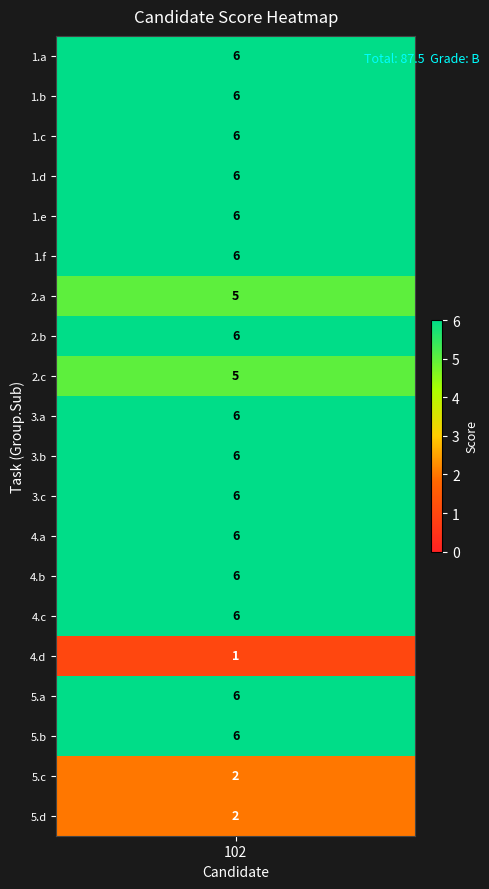

True or false: the data shows 3 at a_4.

False